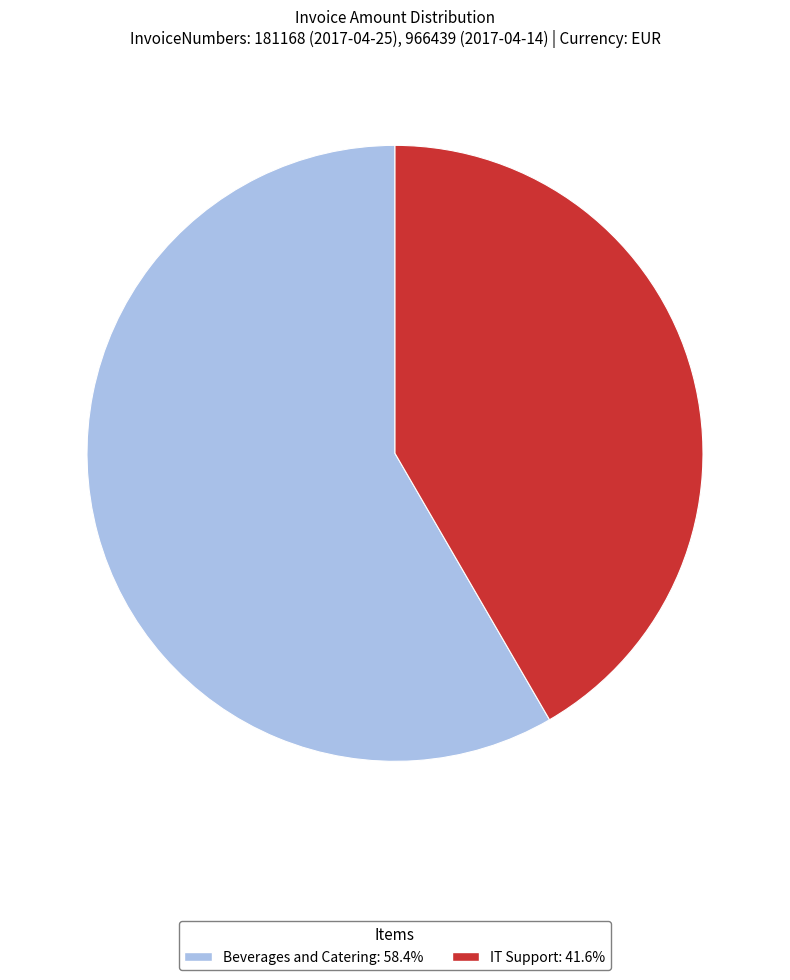

Is the sum of Beverages and Catering: 58.4% and IT Support: 41.6% greater than half?

Yes